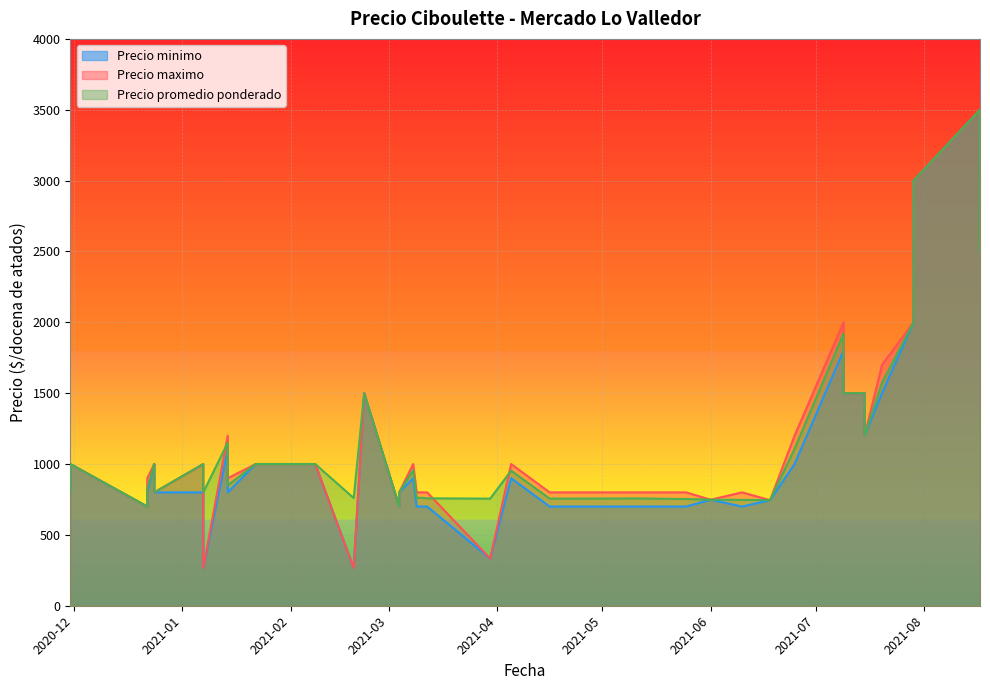

What is the difference between the Precio maximo values at 2021-05-12 and 2021-02-22?

700